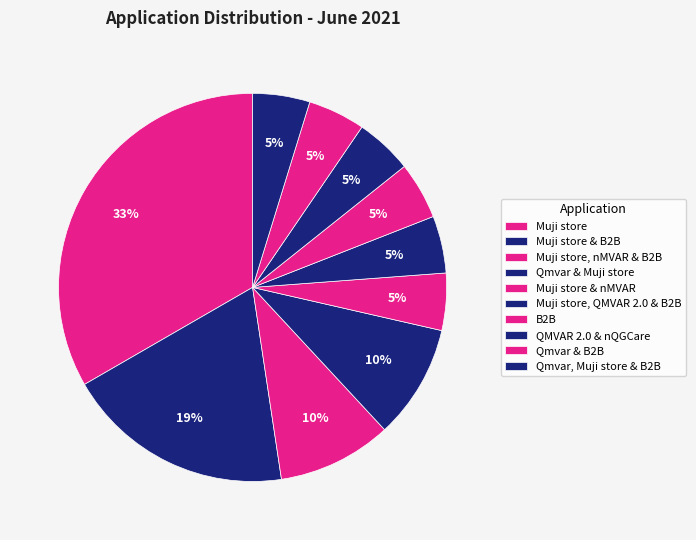

Does Qmvar & Muji store represent more than half of the total?

No